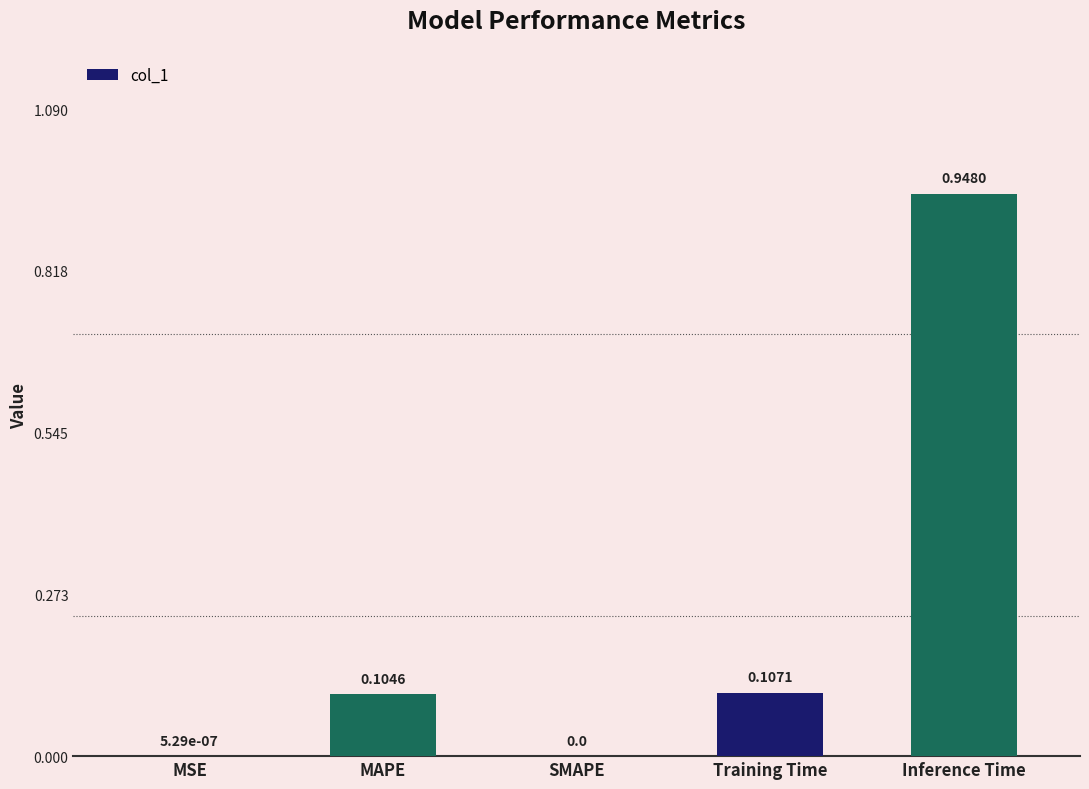

What is the change in value from MAPE to Inference Time?

+0.8